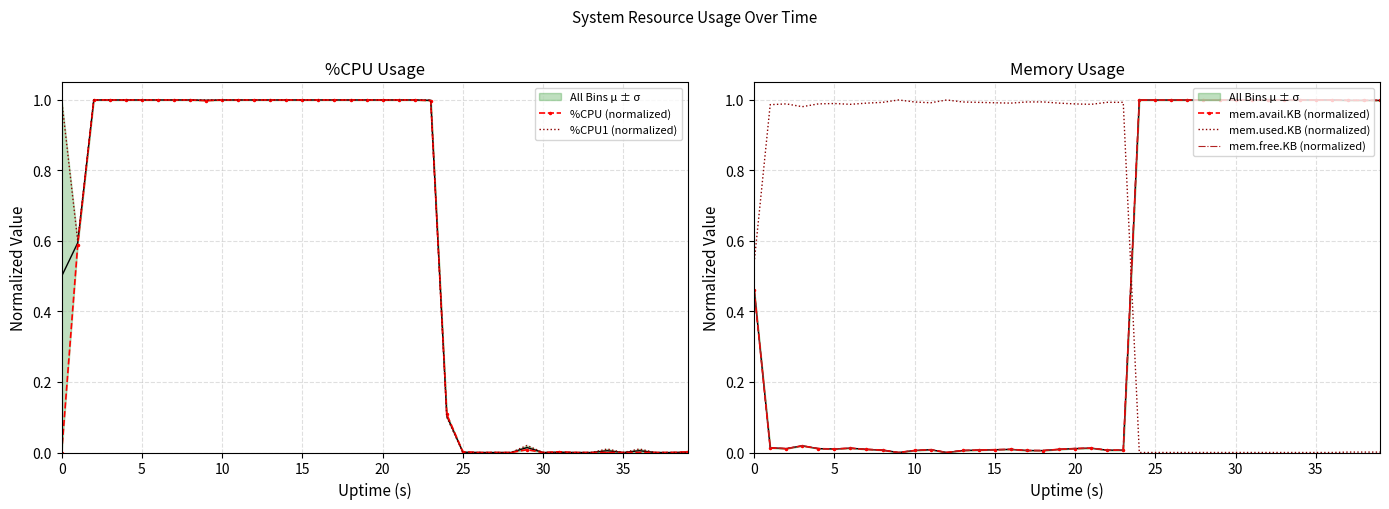

Which series has the largest total across all categories?

%CPU1 (normalized)